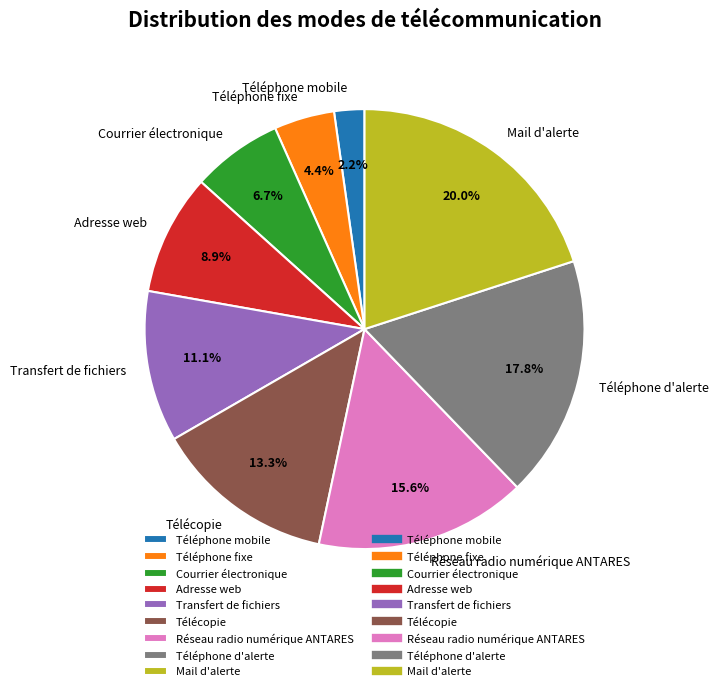

What portion of the pie excludes Courrier électronique?

93.3%